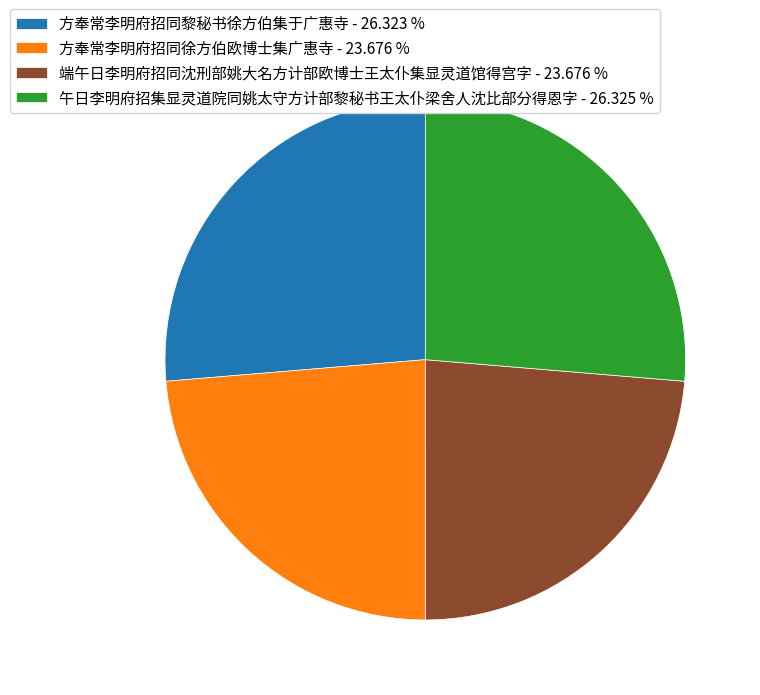

Is there any slice that represents more than half of the pie?

No